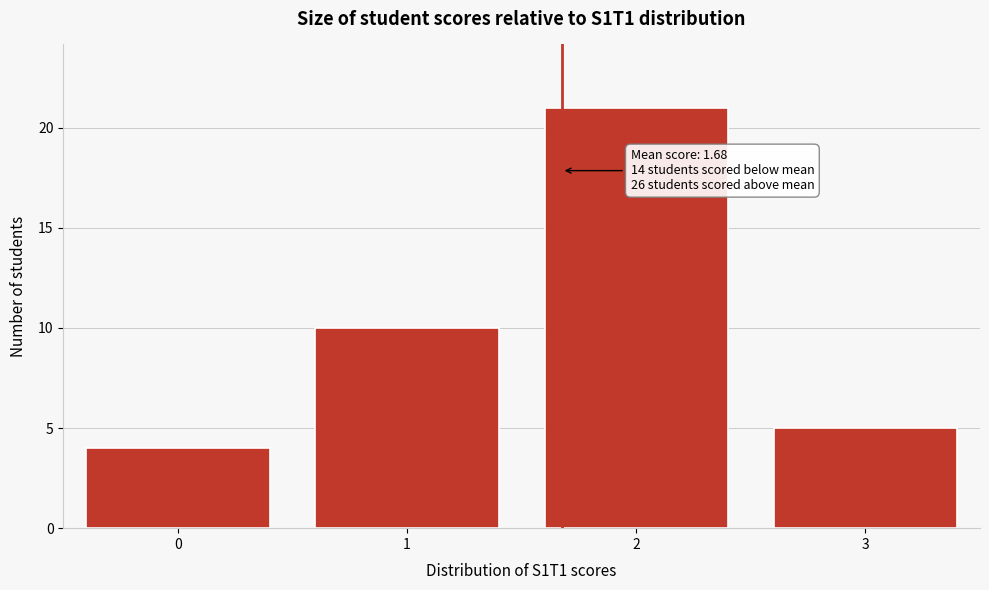

Reading right to left, transcribe all the data shown in this chart.

3=5	2=21	1=10	0=4